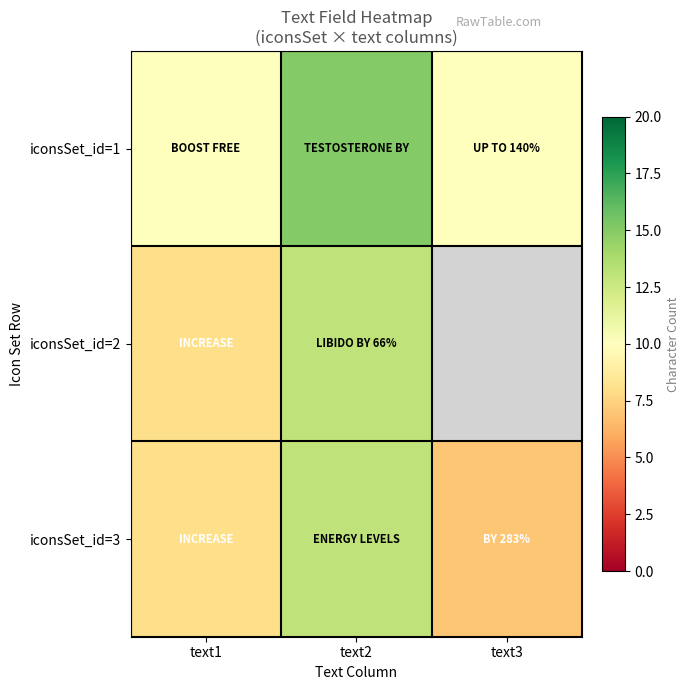

Between text2 and text3, which is larger?

text2